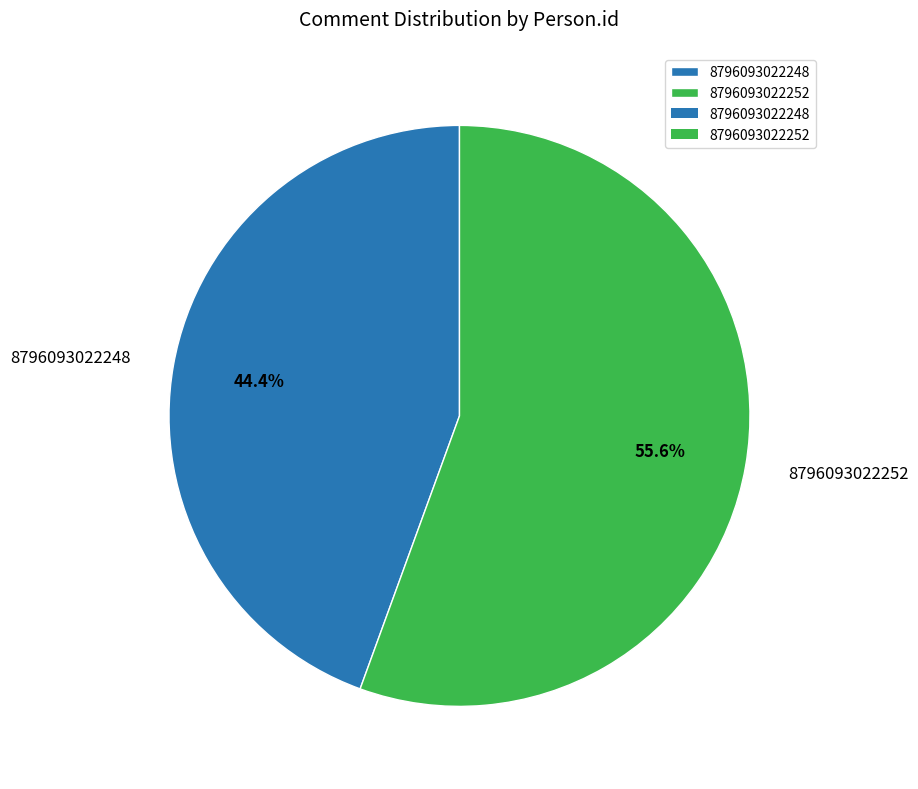

Combined, what portion of the pie is 8796093022248 and 8796093022252?

100.0%